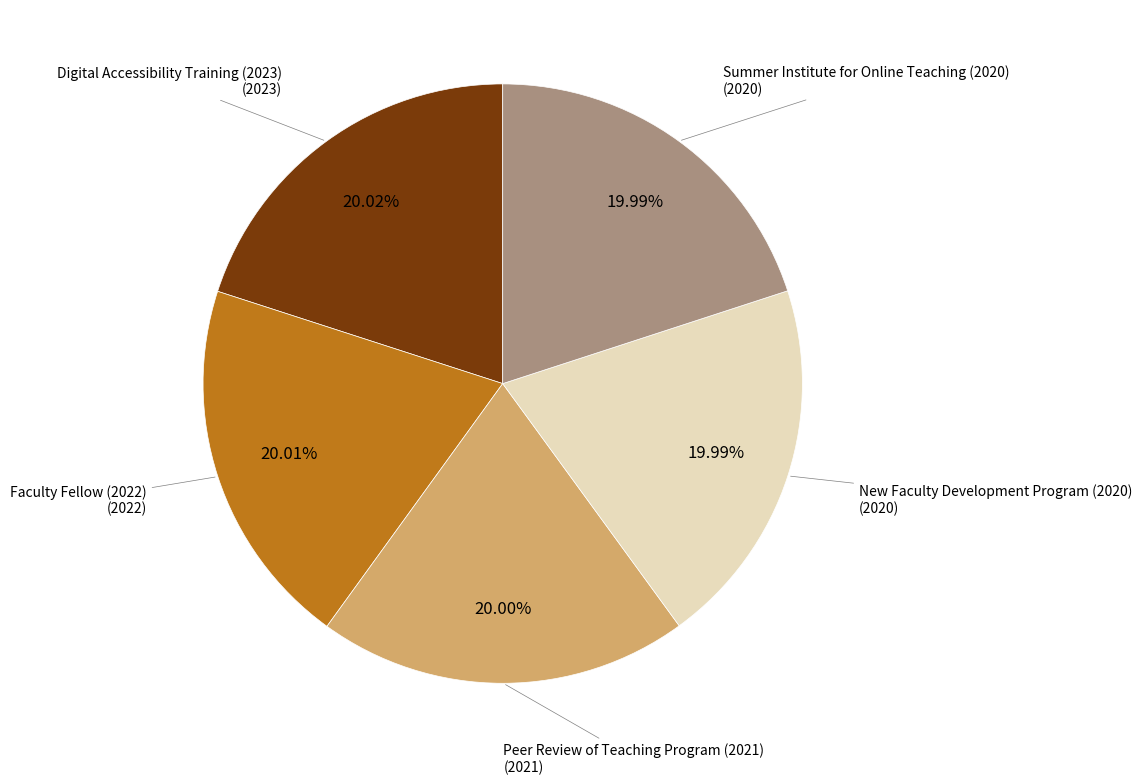

To the nearest percent, what is the average slice percentage?

20%